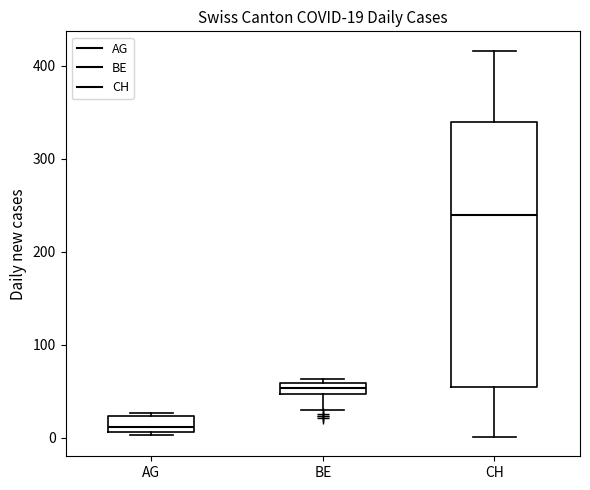

Comparing the boxes themselves (not the whiskers), which one is the tallest?

CH